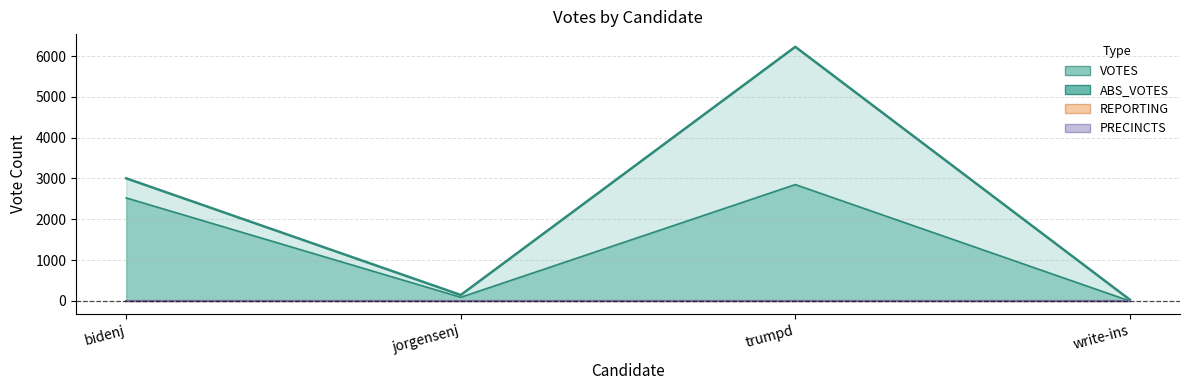

At ABS_VOTES, list the series in order from smallest to largest.

write-ins, jorgensenj, bidenj, trumpd